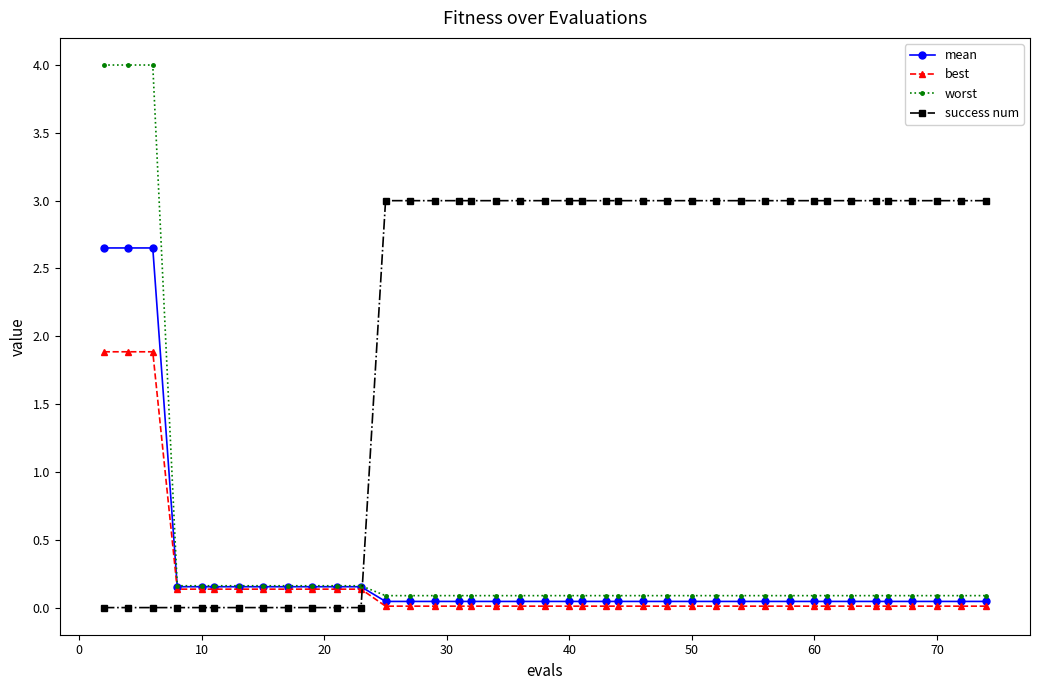

After their last crossing, which series has the higher values: success num or worst?

success num